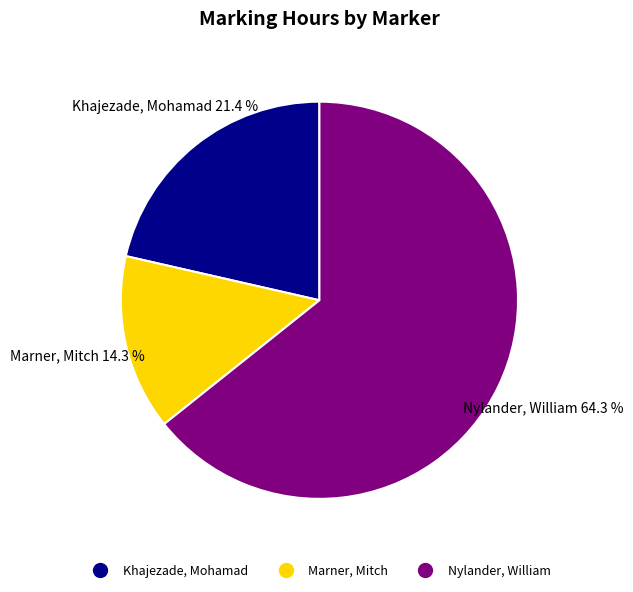

How many slices are in this pie chart?

3